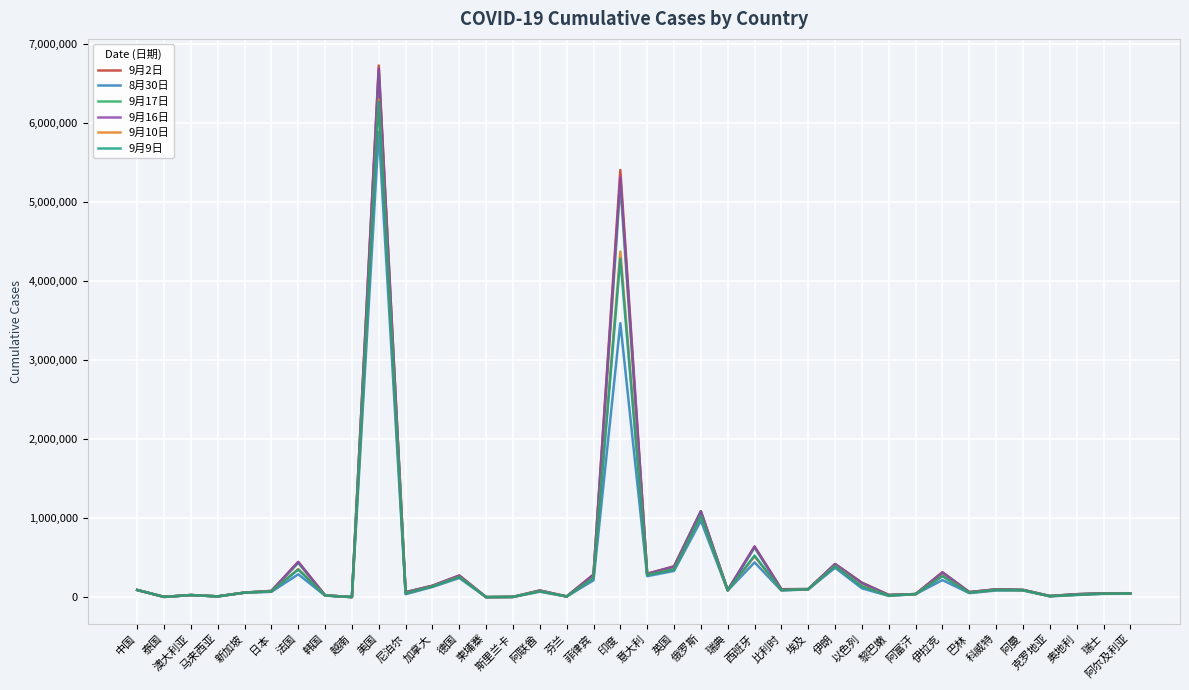

What is the difference between the highest and lowest values at 以色列?

71602